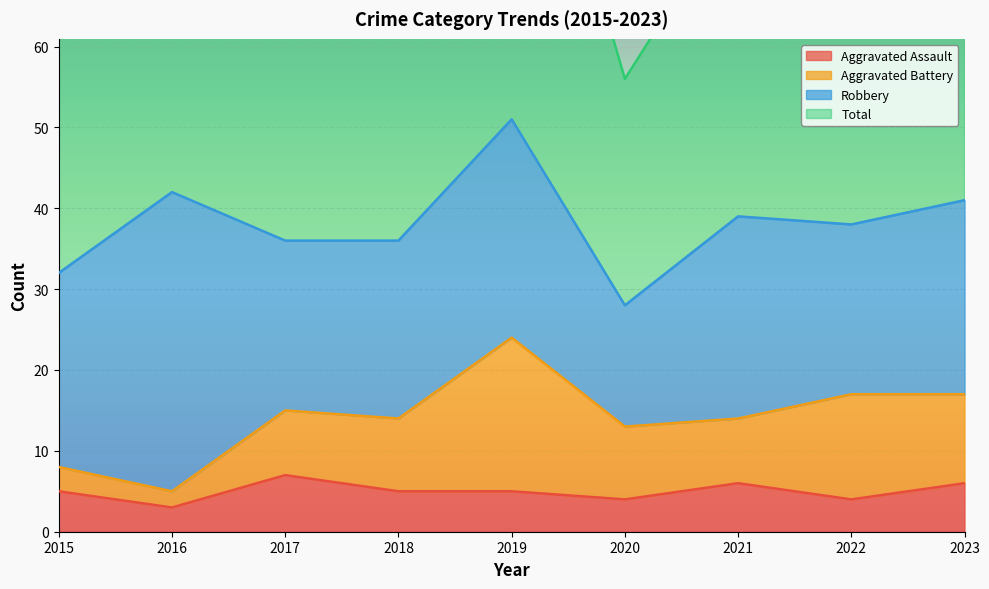

How many values in the Total series are below 77?

4